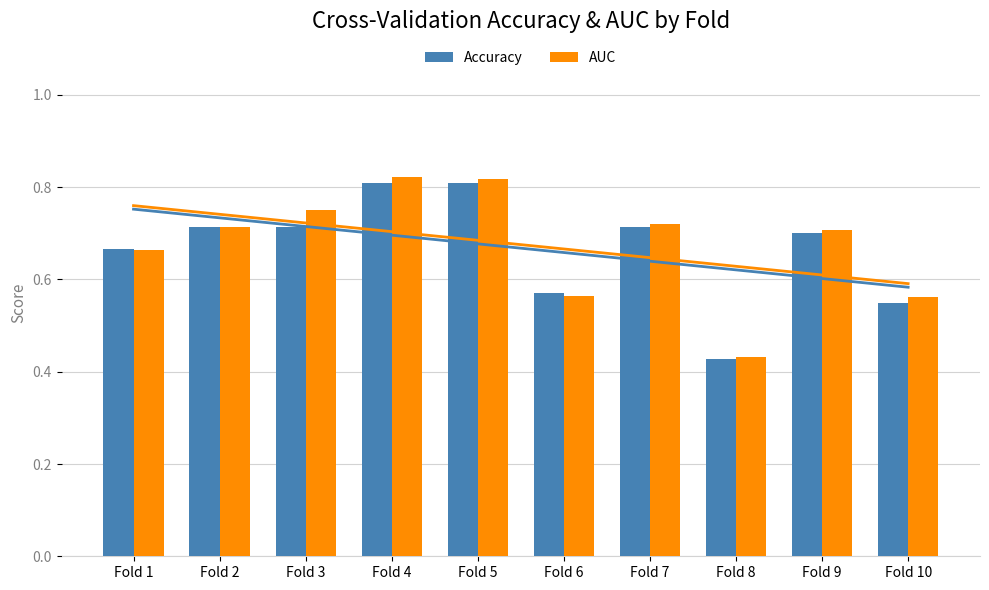

At Fold 2, list the series in order from smallest to largest.

Accuracy, AUC